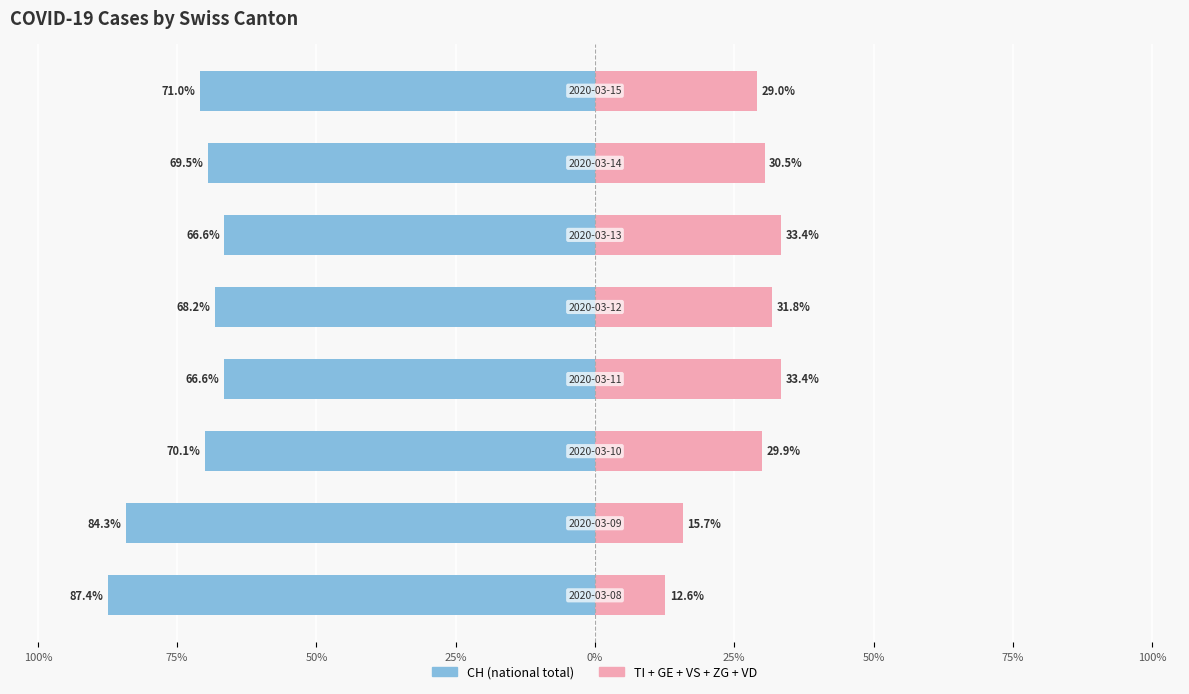

Which series has the largest range (max minus min)?

TI+GE+VS+ZG+VD